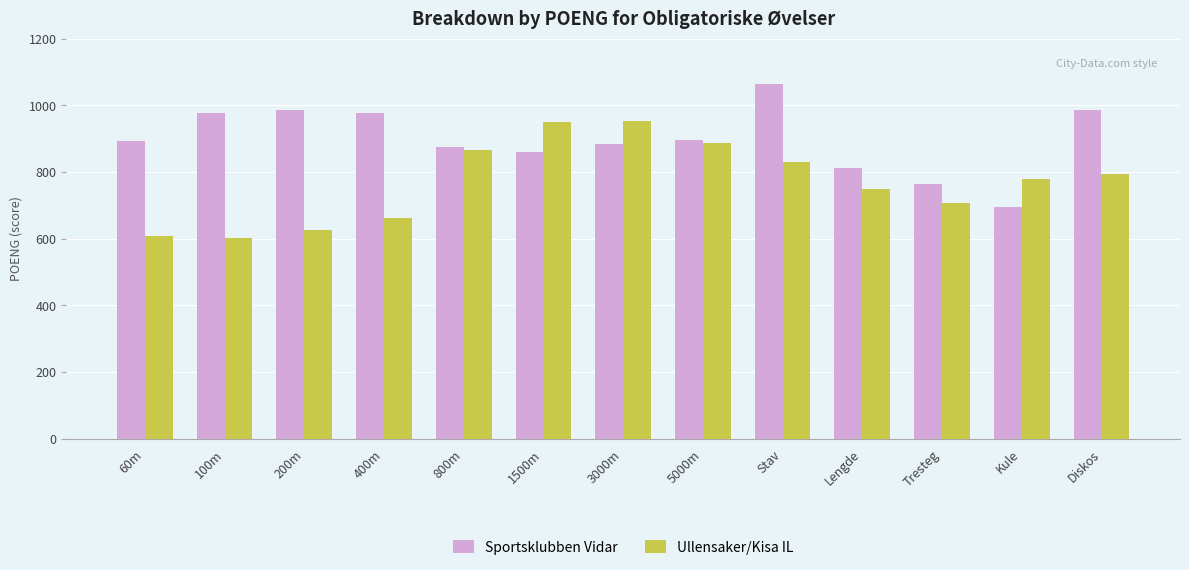

What is the total value across all series at 800m?

1740